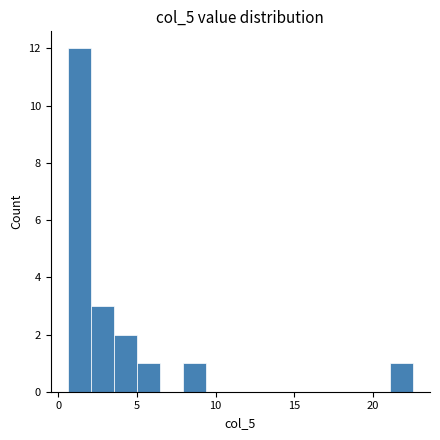

Read against the x-axis, roughly where is the centre of the tallest bar?

1.5